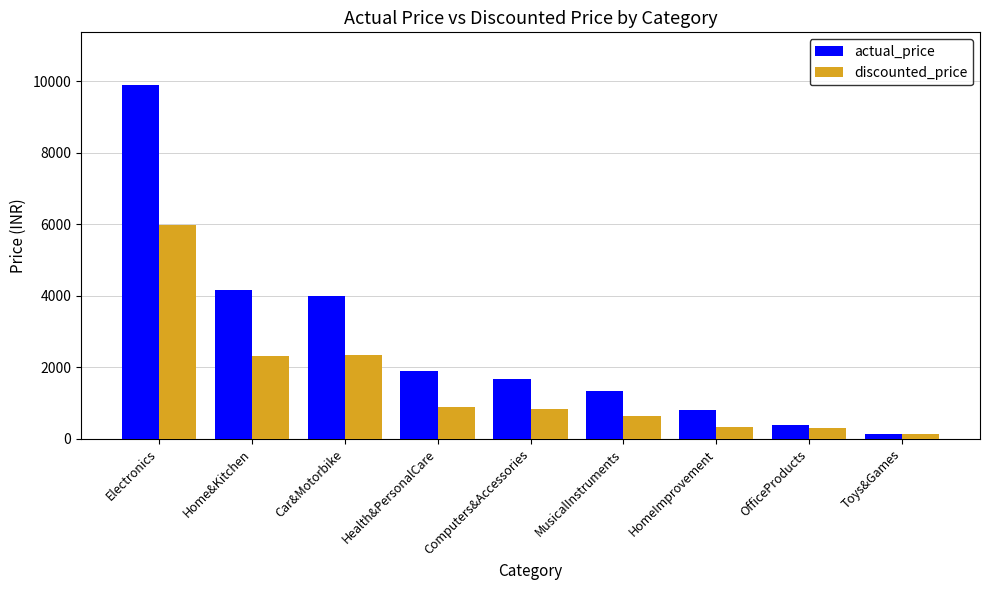

Rank the series by their average value, from highest to lowest.

actual_price, discounted_price